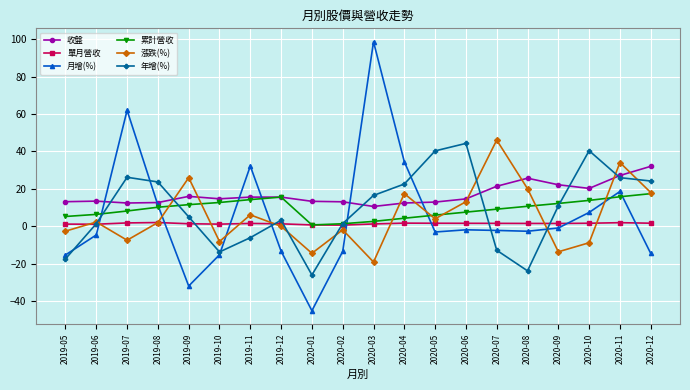

What is the maximum value shown in the chart?

98.6